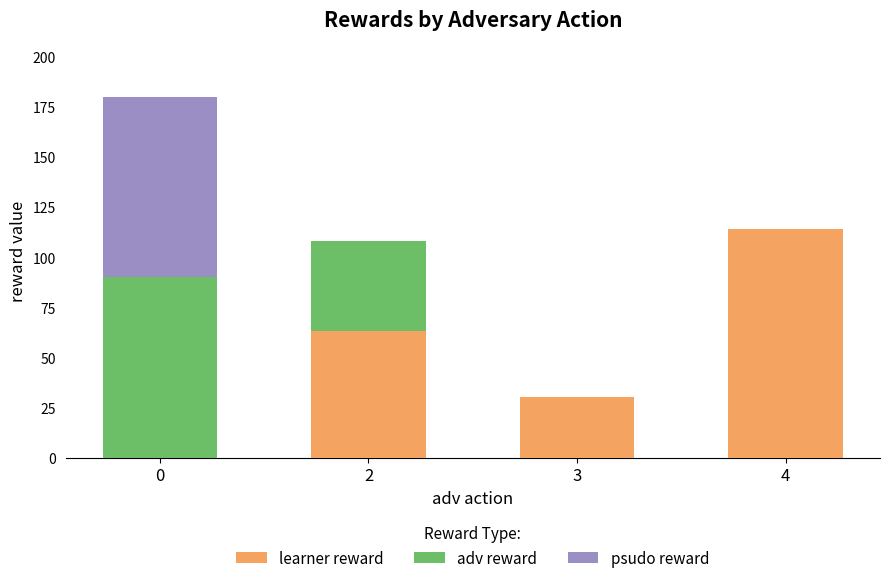

What is the highest value of the learner reward series?

114